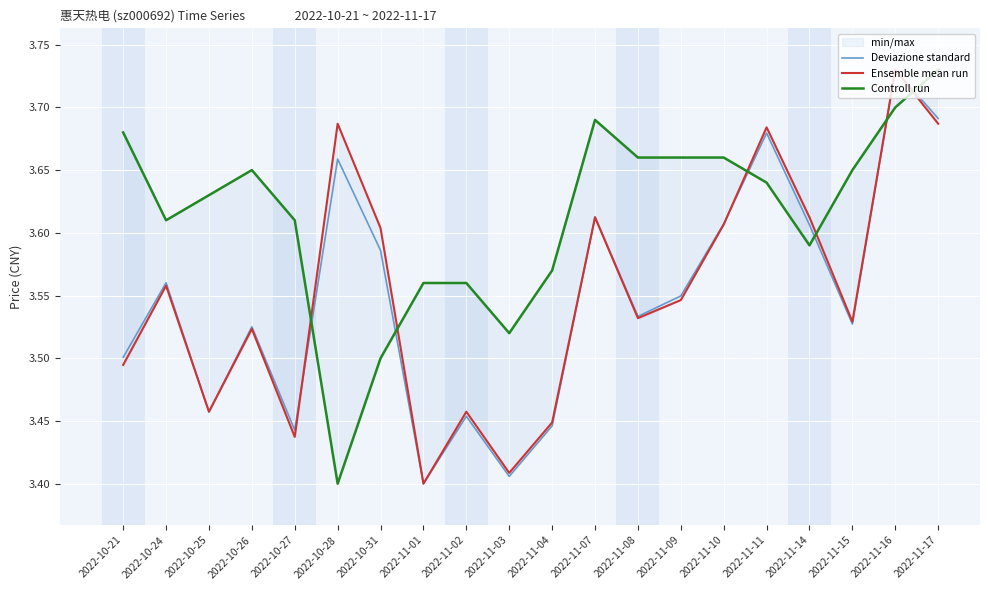

True or false: Deviazione standard has a value of 3.6 at 2022-11-14.

True